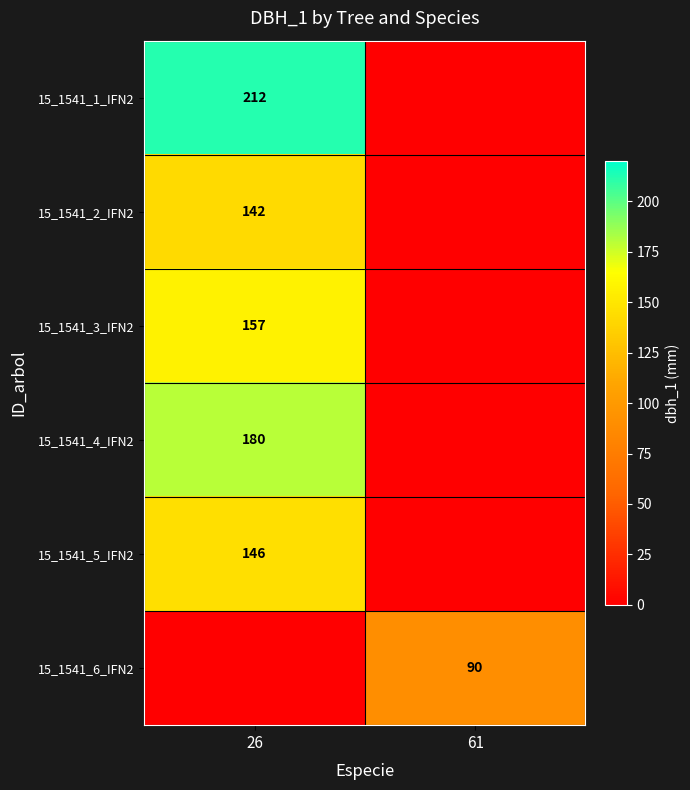

Is it true that 15_1541_4_IFN2 equals 180 at 26?

True